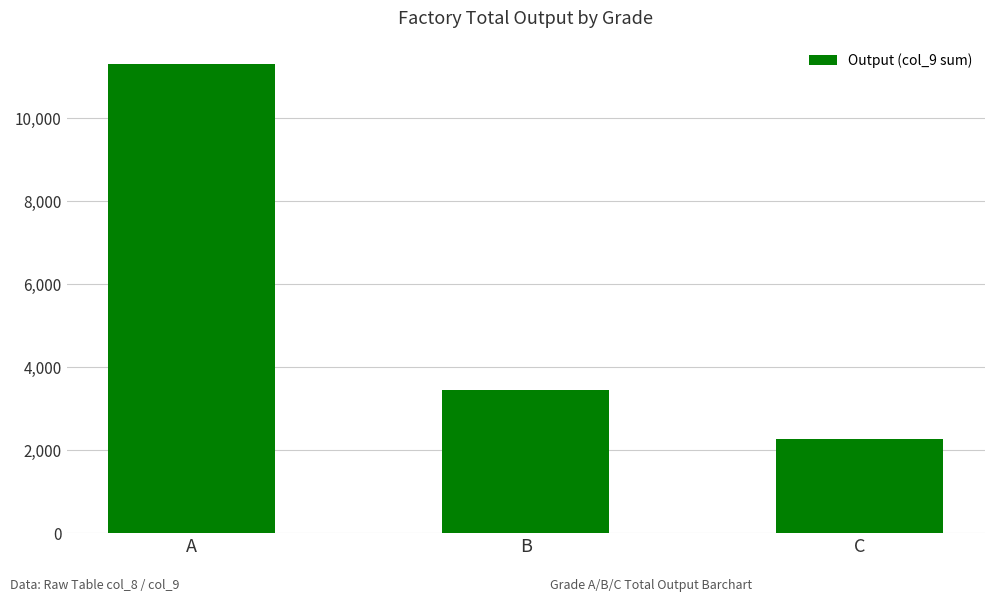

Which has a higher value, B or C?

B